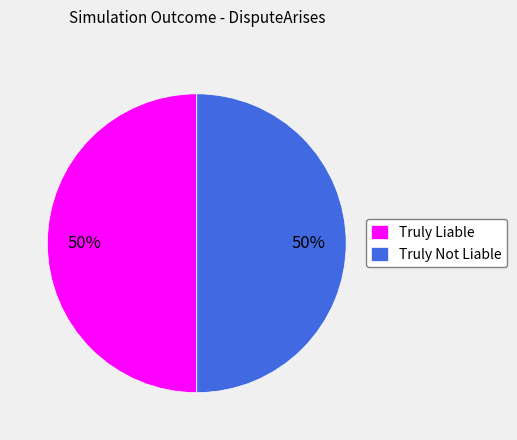

To the nearest percent, what percentage of the pie is Truly Liable?

50%